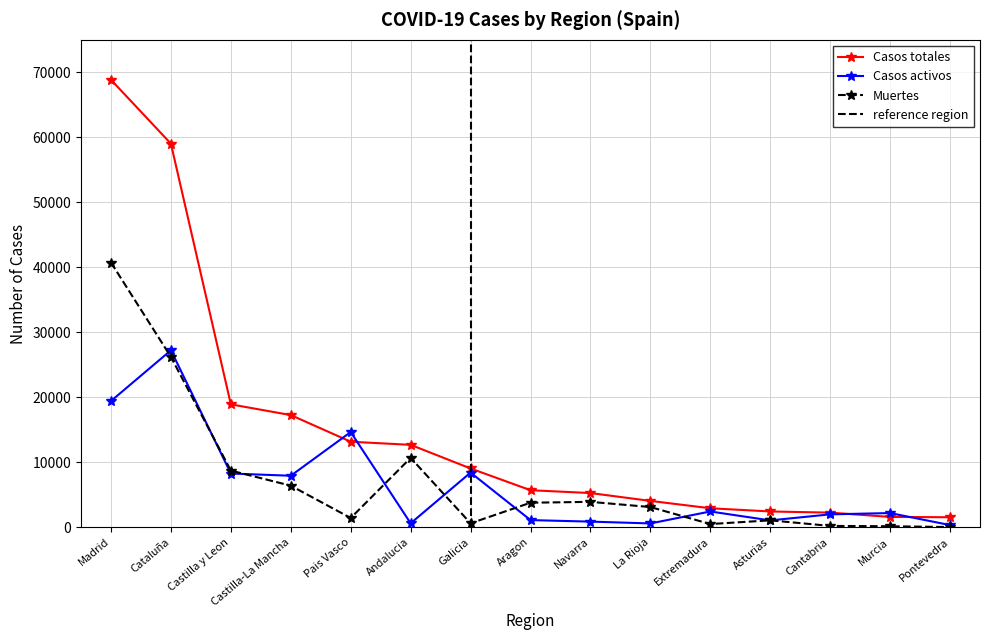

True or false: Casos activos and Casos totales intersect in this chart.

True